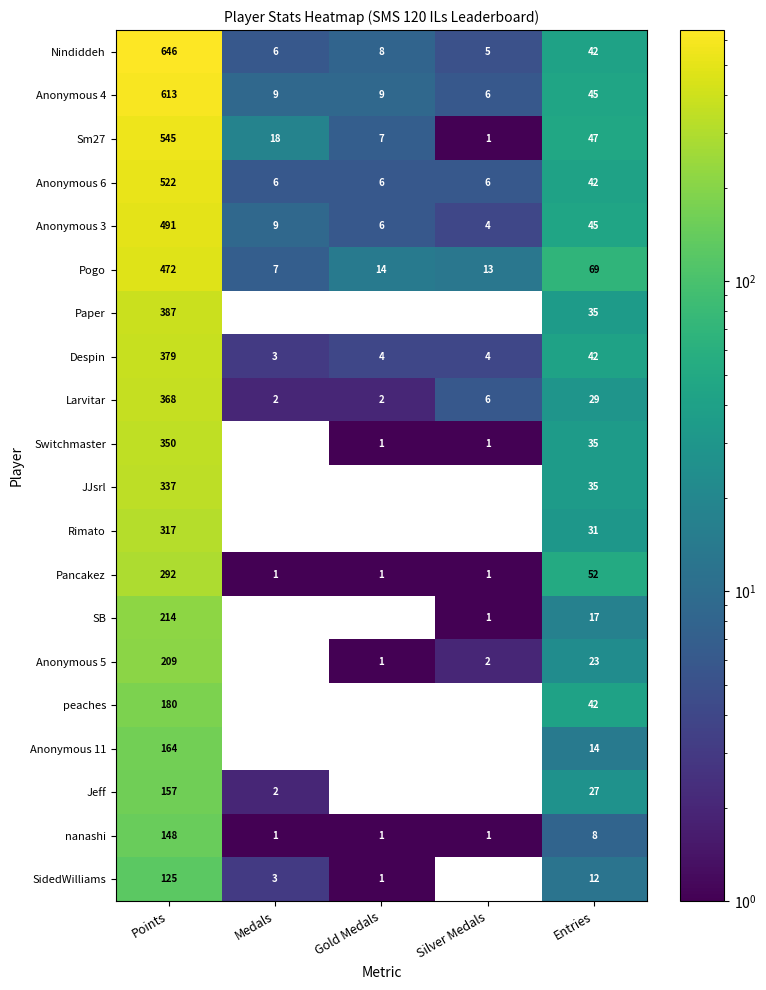

At which category is the sum across all series the highest?

Points